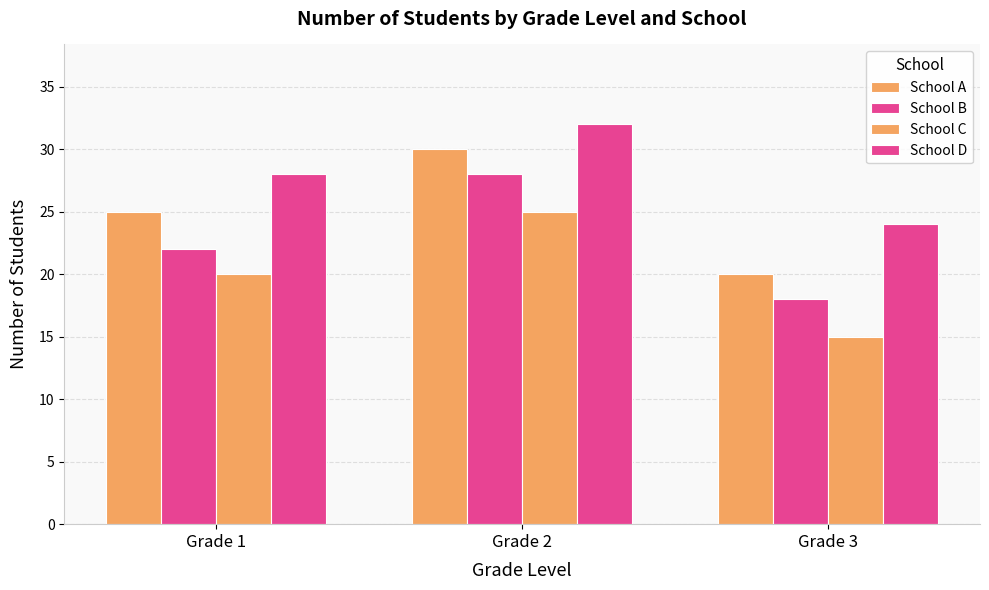

How many data points in School B are less than 22?

1